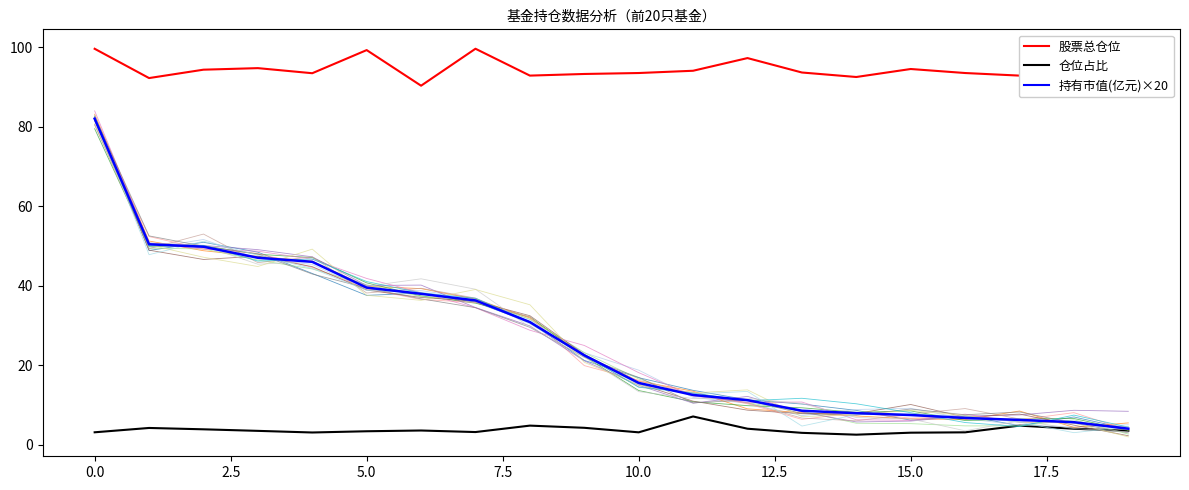

True or false: 持有市值(亿元)×20 and 仓位占比 intersect in this chart.

False